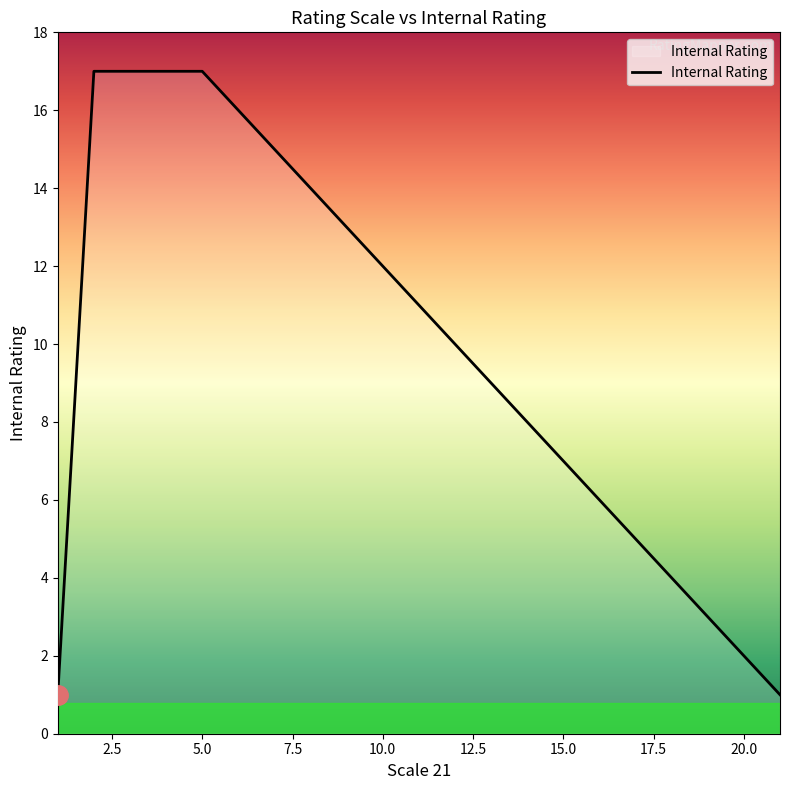

What is the difference between the maximum and minimum values?

16